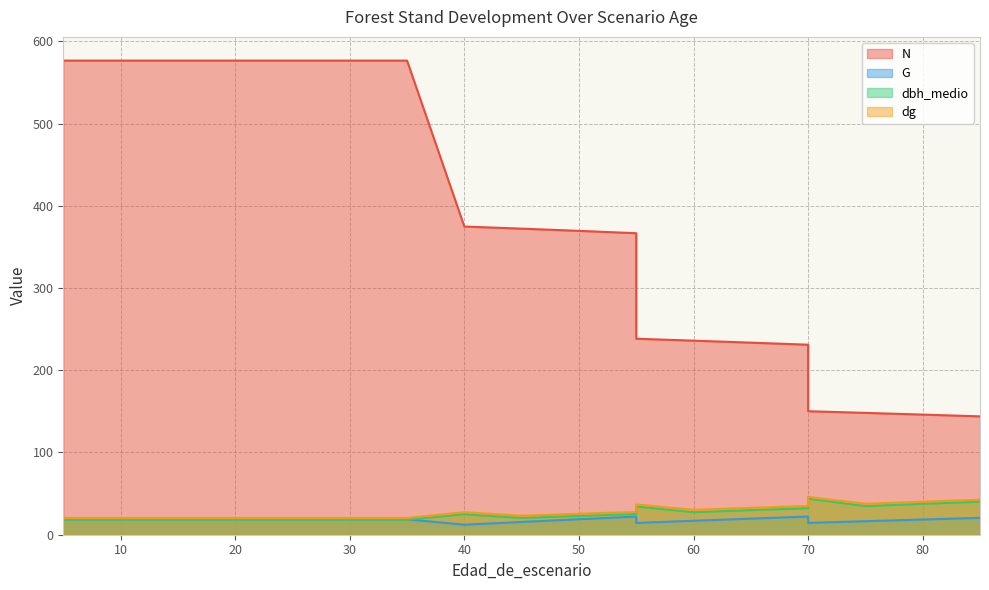

True or false: dg has more than 0 points higher than both neighbors.

True